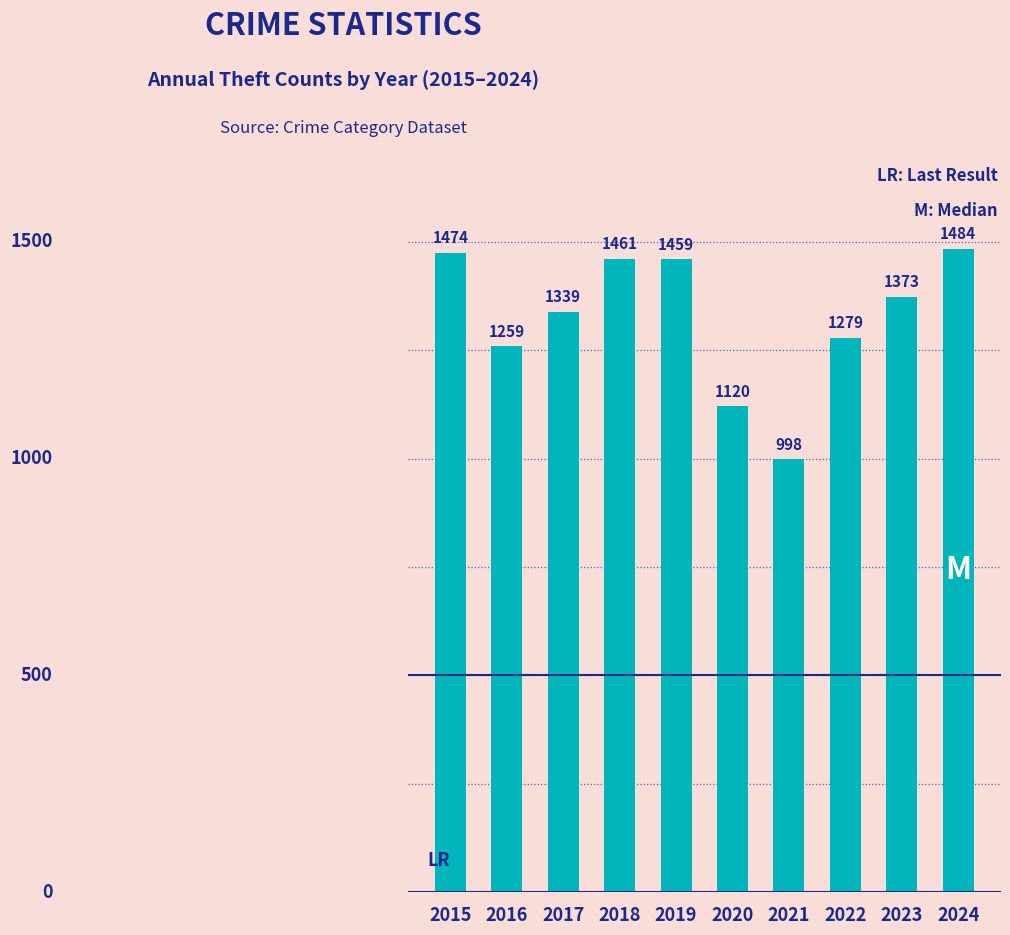

Reading right to left, transcribe all the data shown in this chart.

1484	1373	1279	998	1120	1459	1461	1339	1259	1474